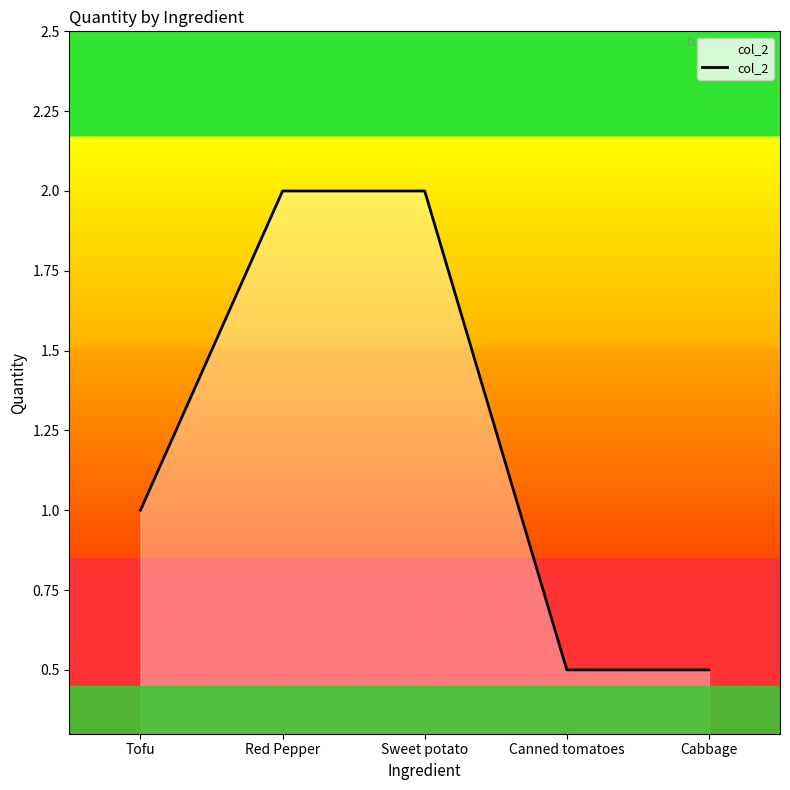

What is the label of the 2nd point from the left?

Red Pepper